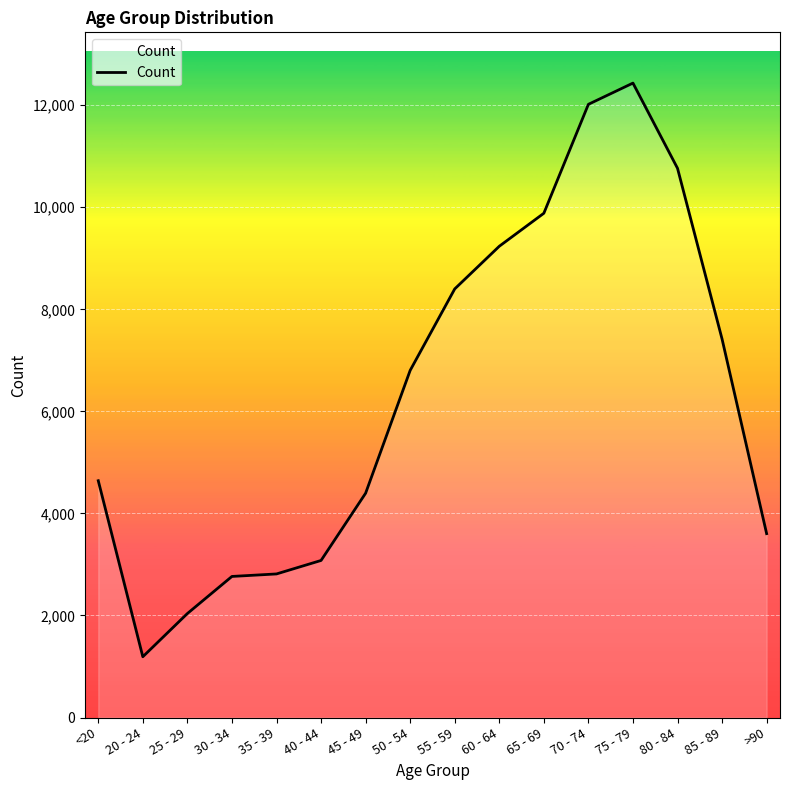

What is the approximate value at 45 - 49?

4396